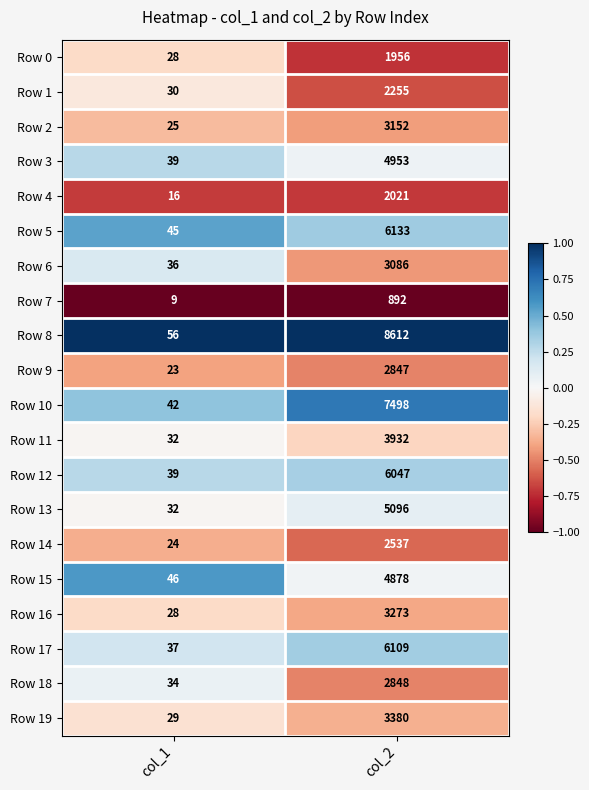

Rank the categories by Row 6 value from lowest to highest.

col_1, col_2